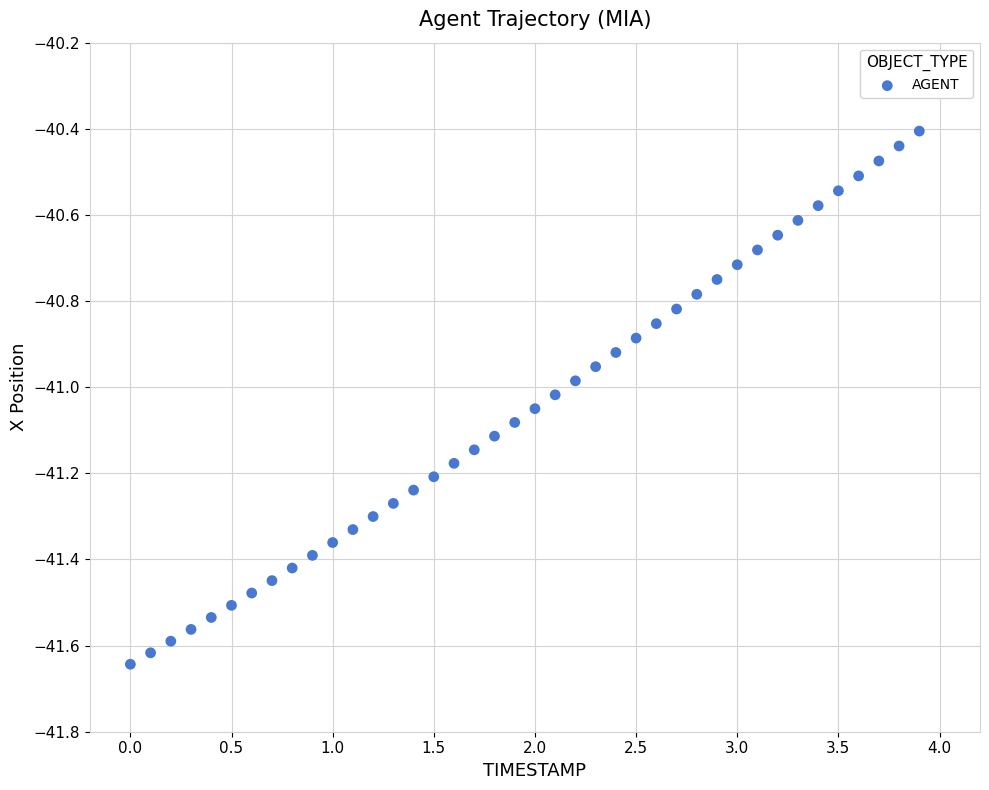

What is the range of Y values (max minus min)?

1.2